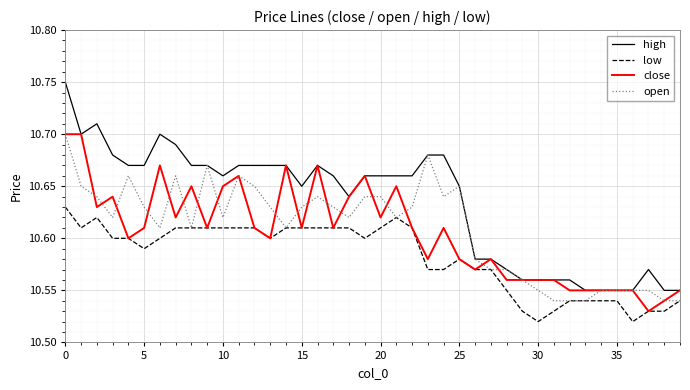

Count the number of data series in this chart.

4